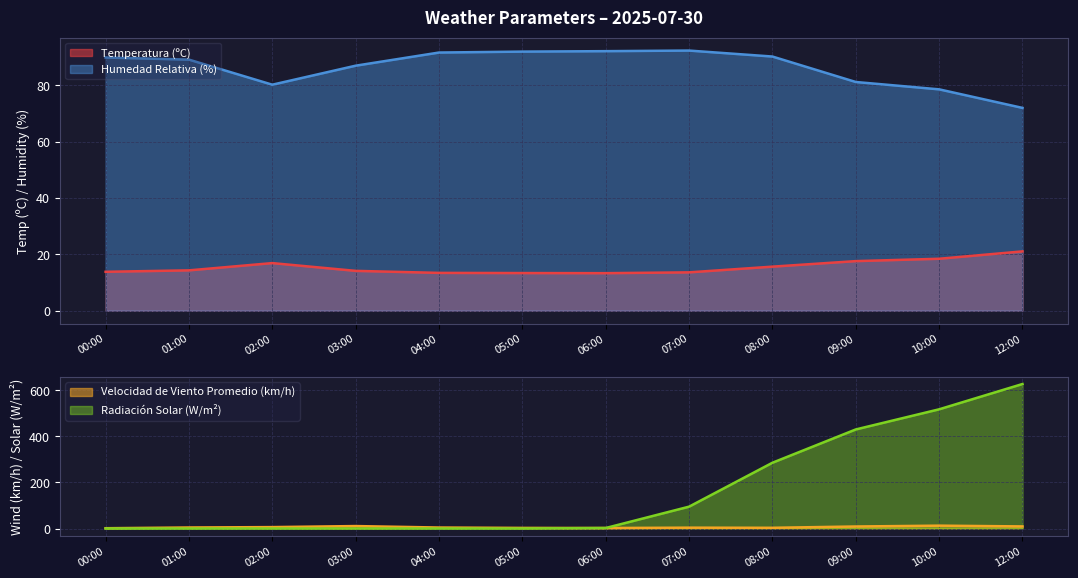

At which label does Humedad Relativa (%) first exceed 89?

00:00